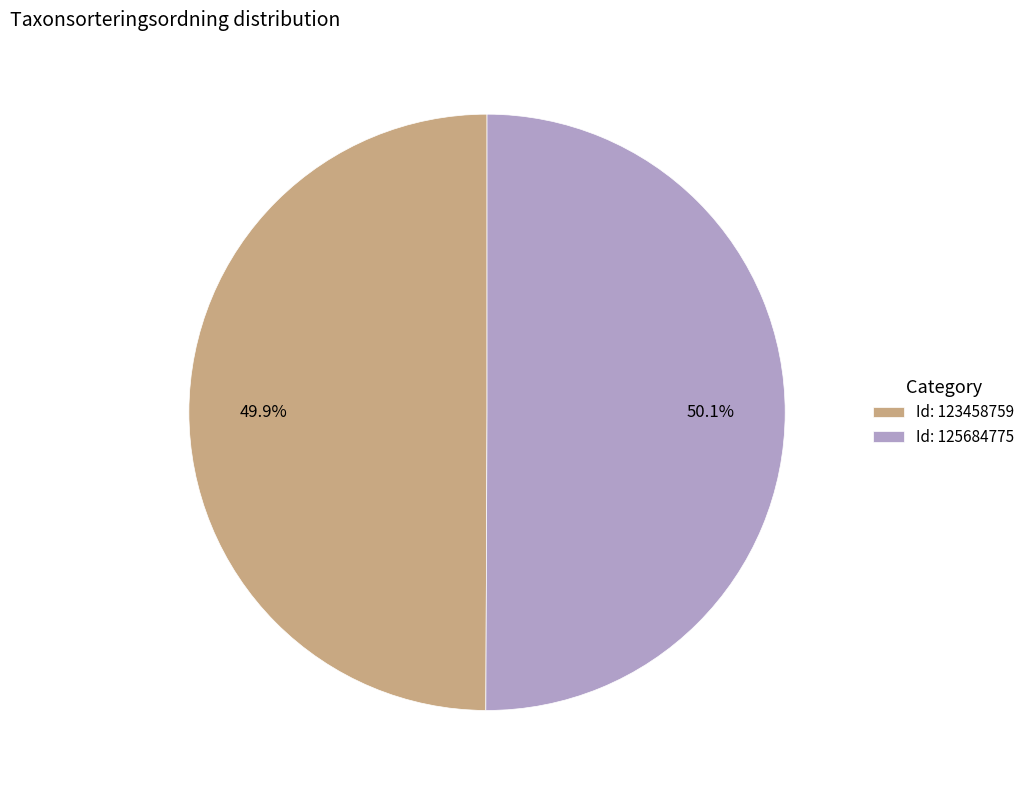

Is there any slice that represents more than half of the pie?

Yes